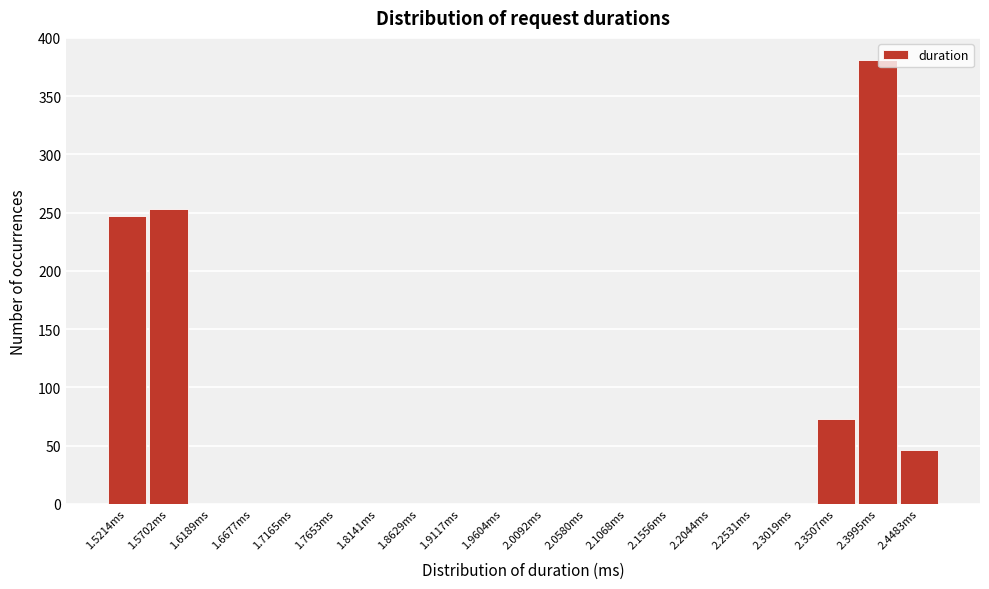

Reading right to left, extract all data points from this chart.

2.4483ms=46	2.3995ms=381	2.3507ms=73	2.3019ms=0	2.2531ms=0	2.2044ms=0	2.1556ms=0	2.1068ms=0	2.0580ms=0	2.0092ms=0	1.9604ms=0	1.9117ms=0	1.8629ms=0	1.8141ms=0	1.7653ms=0	1.7165ms=0	1.6677ms=0	1.6189ms=0	1.5702ms=253	1.5214ms=247